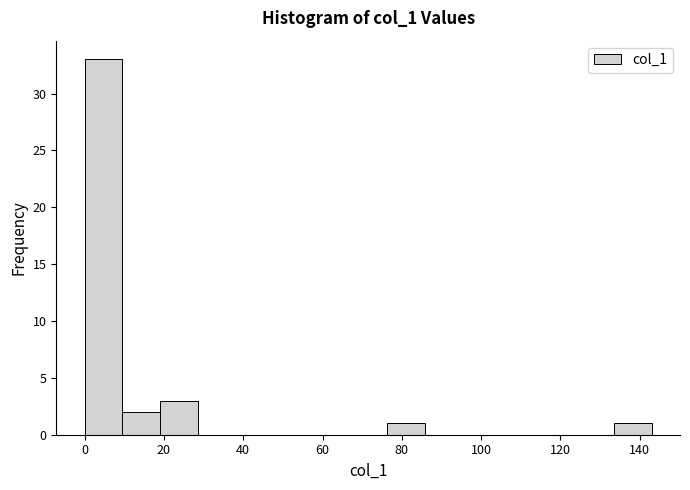

How tall is the bar that spans 20 to 28 on the x-axis? Neither the bar edges nor the heights are printed on the chart, so give them approximately, as read against the axes.

3